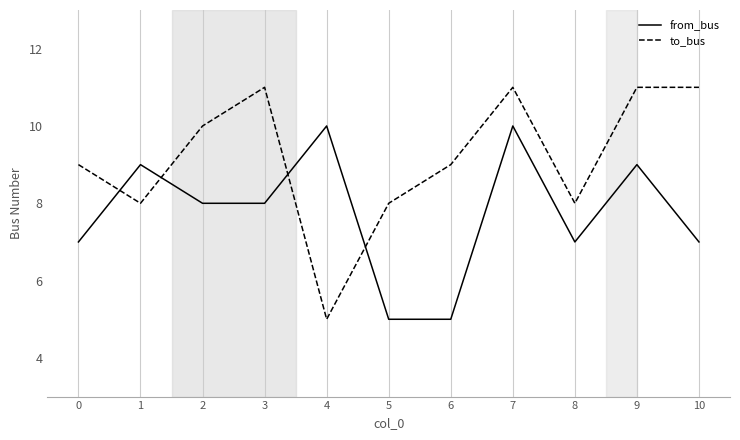

At which category is the sum across all series the highest?

7